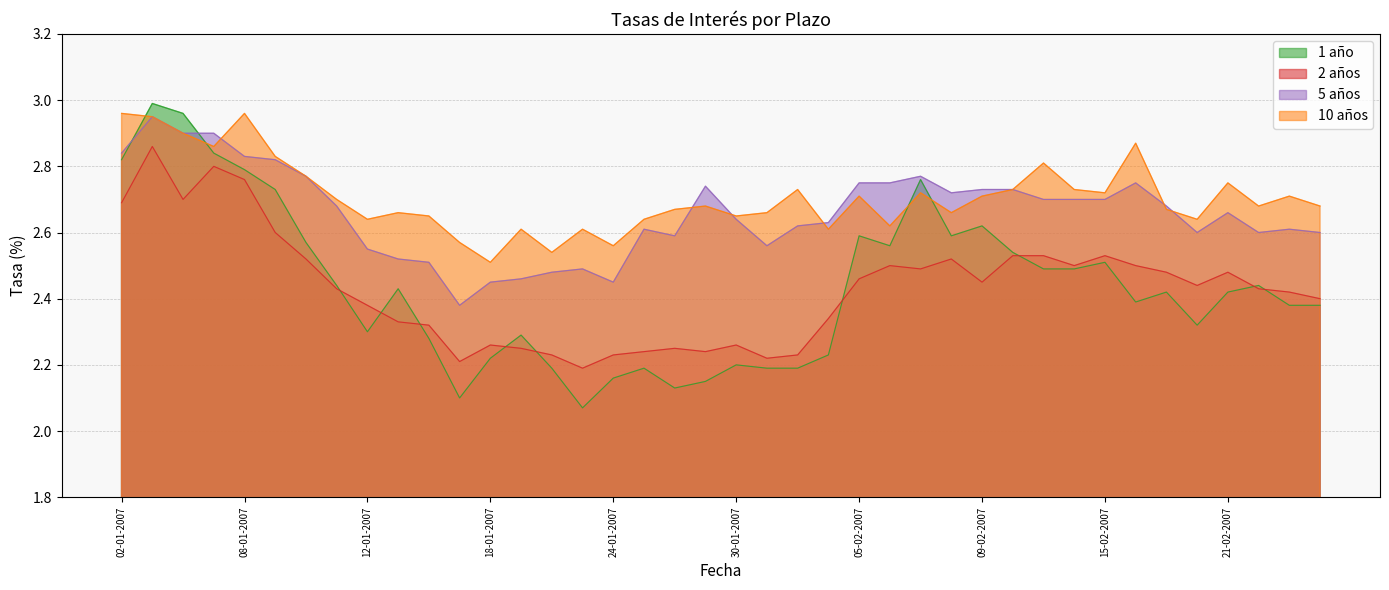

What is the minimum value for 10 años?

2.5